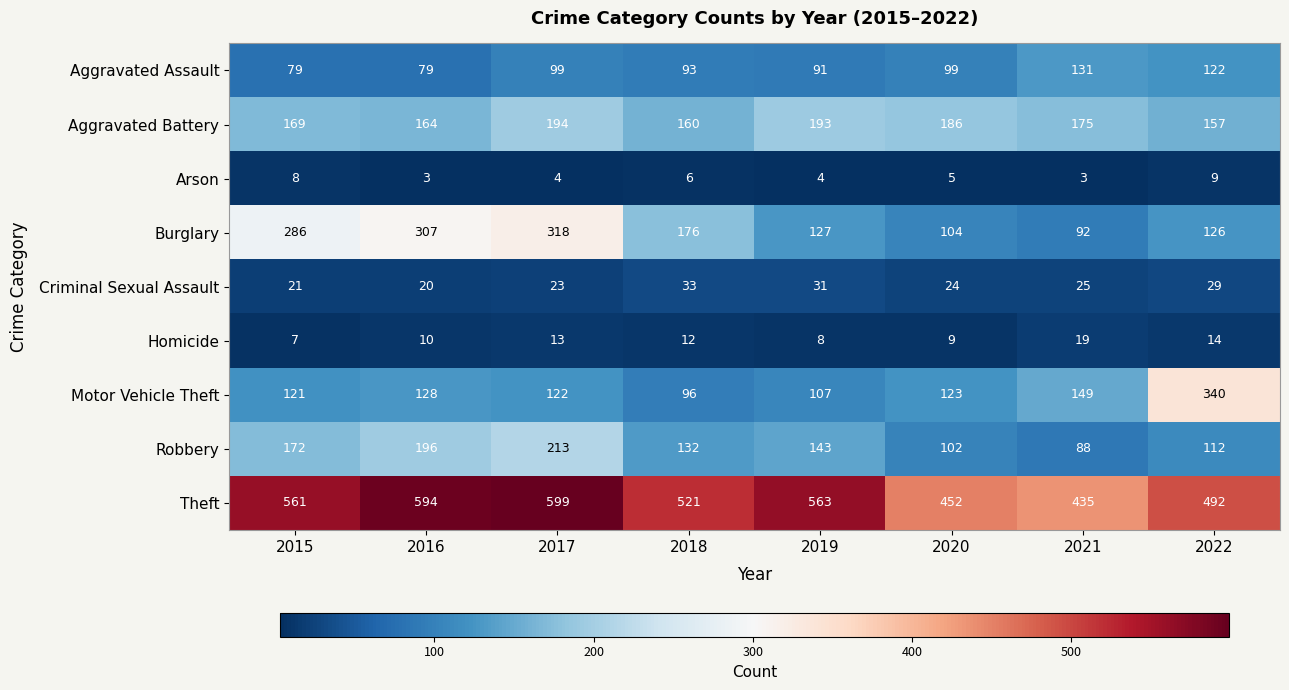

Rank the series at 2022 from highest to lowest value.

Theft, Motor Vehicle Theft, Aggravated Battery, Burglary, Aggravated Assault, Robbery, Criminal Sexual Assault, Homicide, Arson